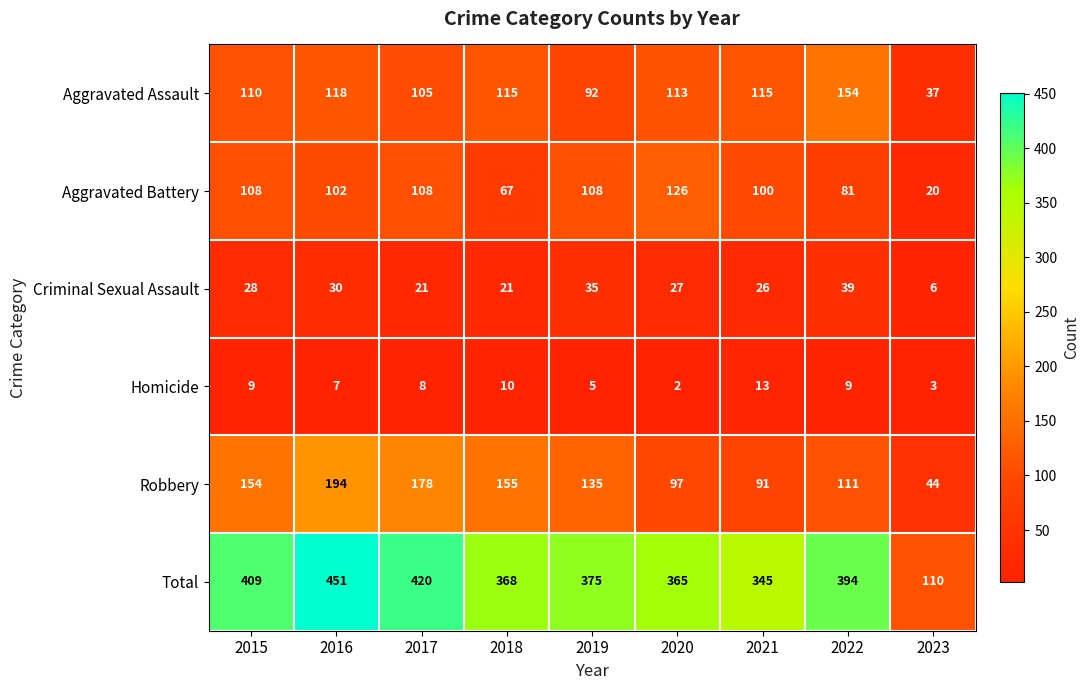

Rank the series at 2016 from lowest to highest value.

Homicide, Criminal Sexual Assault, Aggravated Battery, Aggravated Assault, Robbery, Total